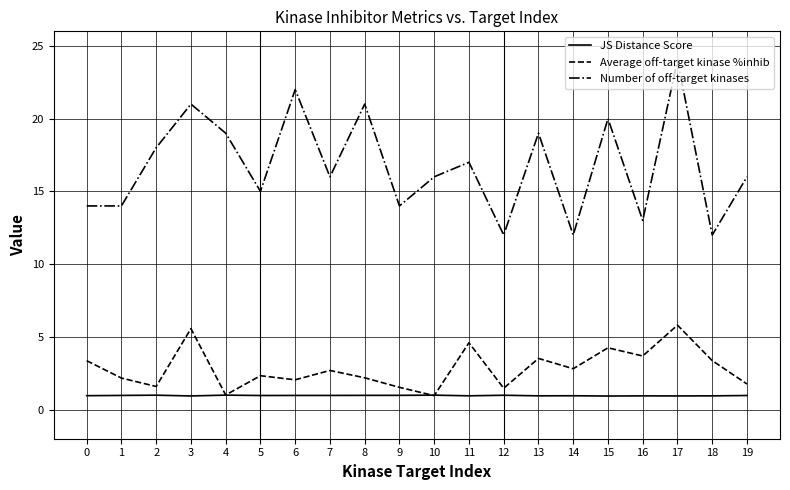

How many interior local valleys does the Average off-target kinase %inhib series have?

7